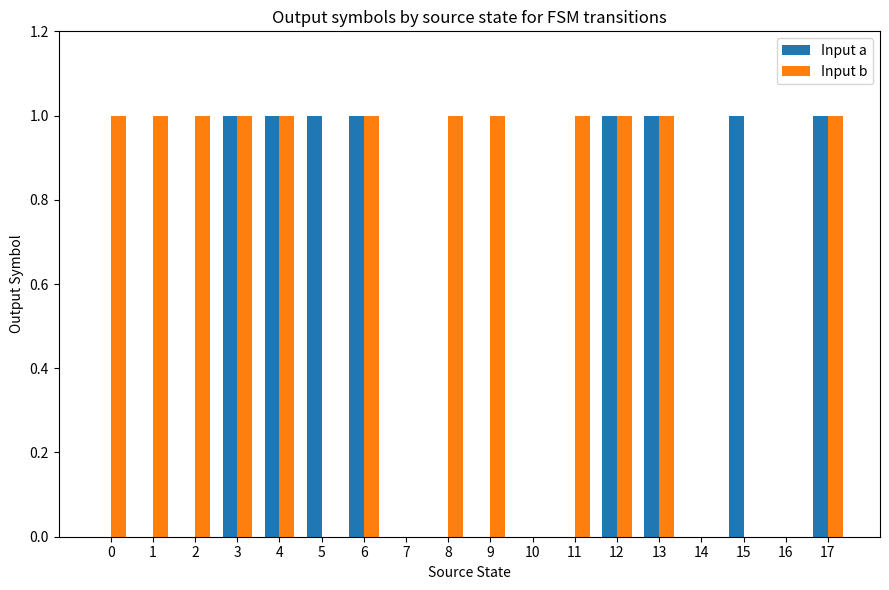

Count the number of data series in this chart.

2